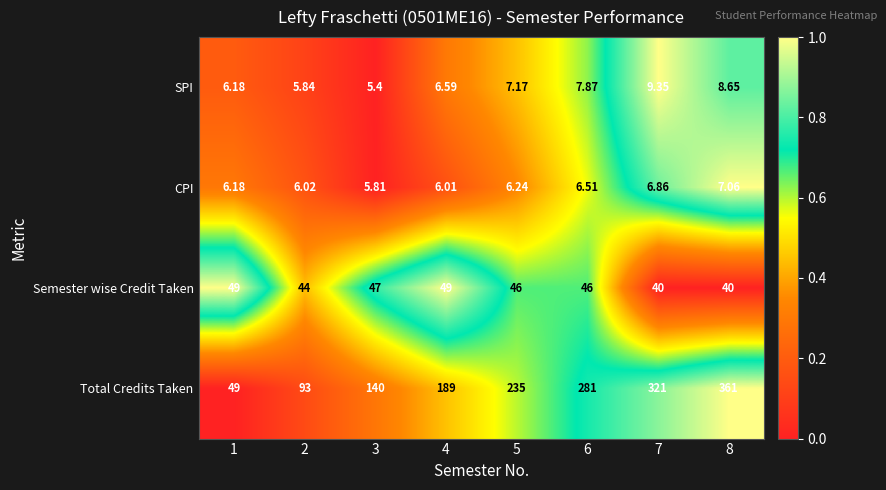

List the series in order of their peak value, lowest first.

CPI, SPI, Semester wise Credit Taken, Total Credits Taken